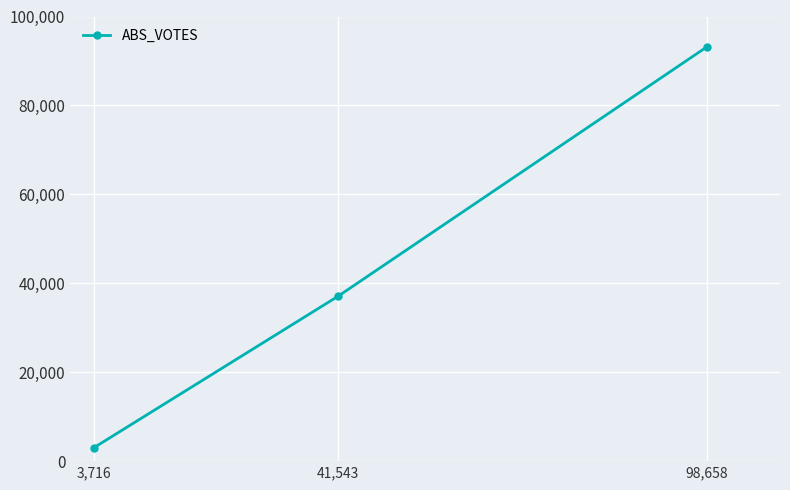

Is it true that the value at 41,543 is 37107?

True